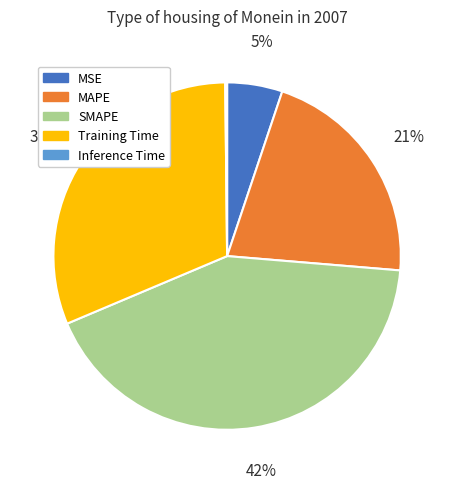

Is it true that MAPE is 16% of the pie?

False